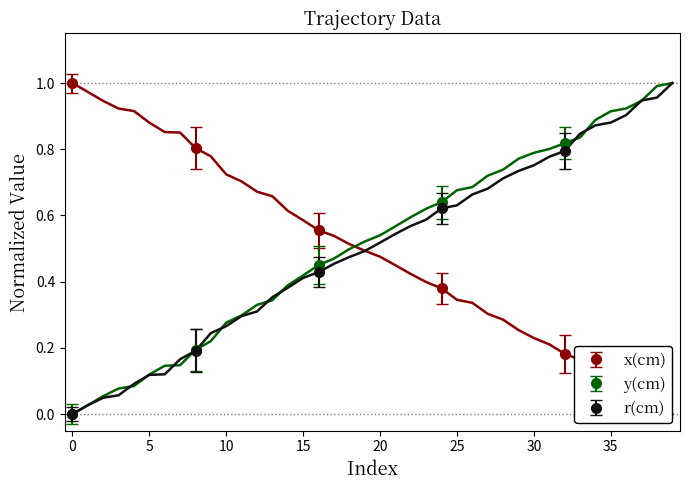

What is the difference between the x(cm) values at 25 and 36?

0.3